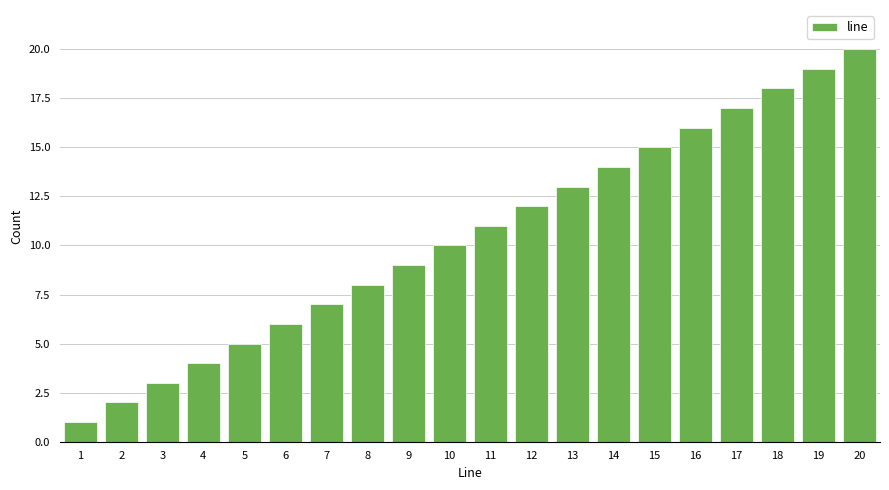

Rank the categories by value from lowest to highest.

1, 2, 3, 4, 5, 6, 7, 8, 9, 10, 11, 12, 13, 14, 15, 16, 17, 18, 19, 20